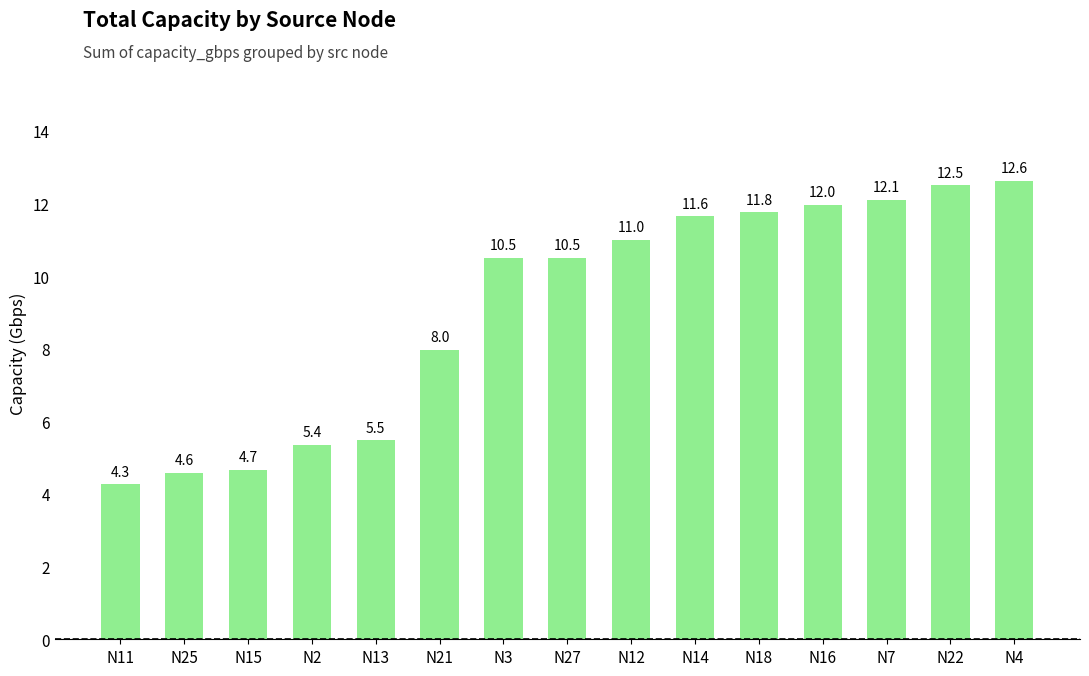

What is the approximate value at N14?

11.6